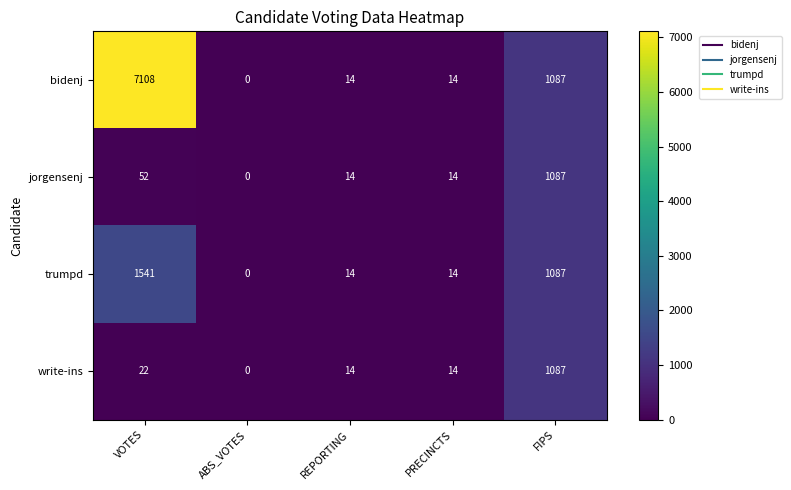

Which series has the widest spread of values?

bidenj